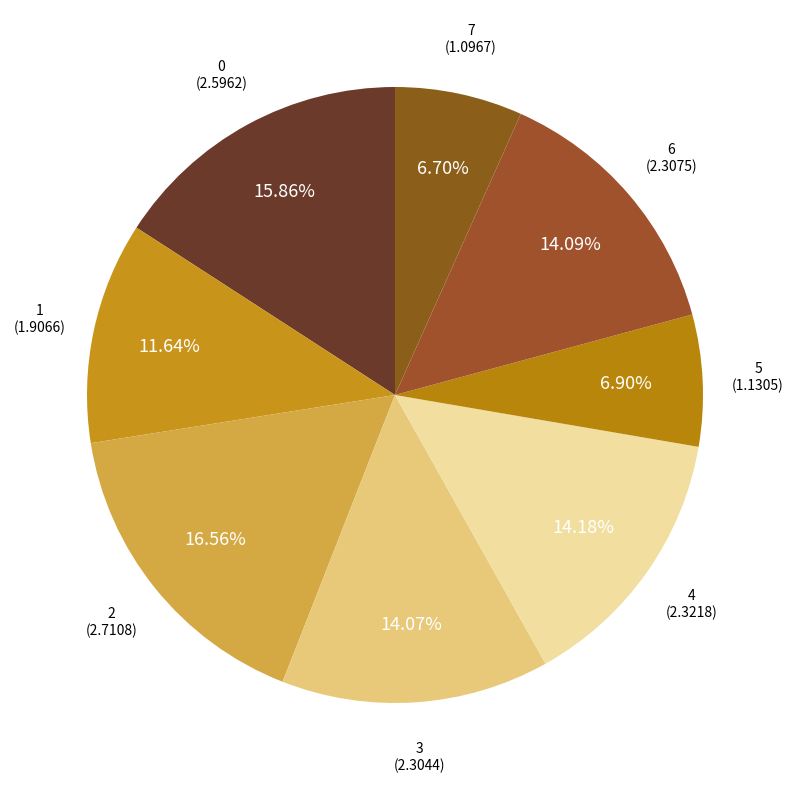

How many slices are in this pie chart?

8